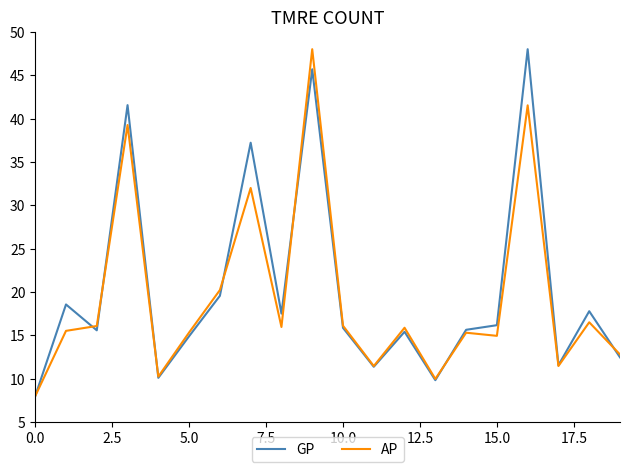

What is the smallest value displayed?

8.0